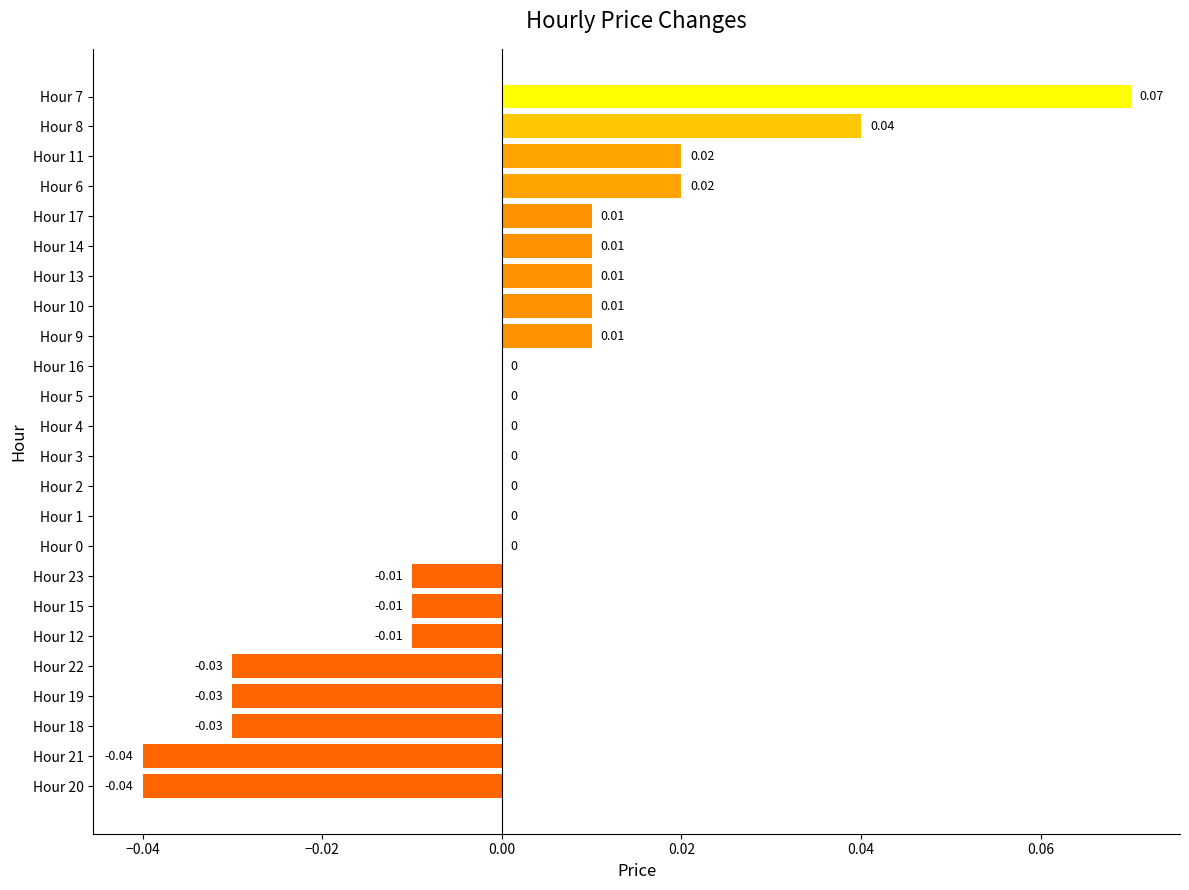

How many series are shown in this chart?

1